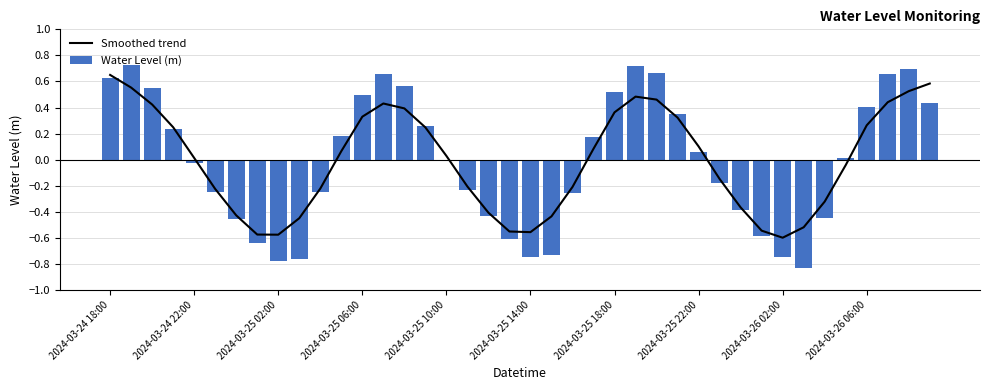

Rank the series by their maximum value, from highest to lowest.

Water Level (m), Smoothed trend